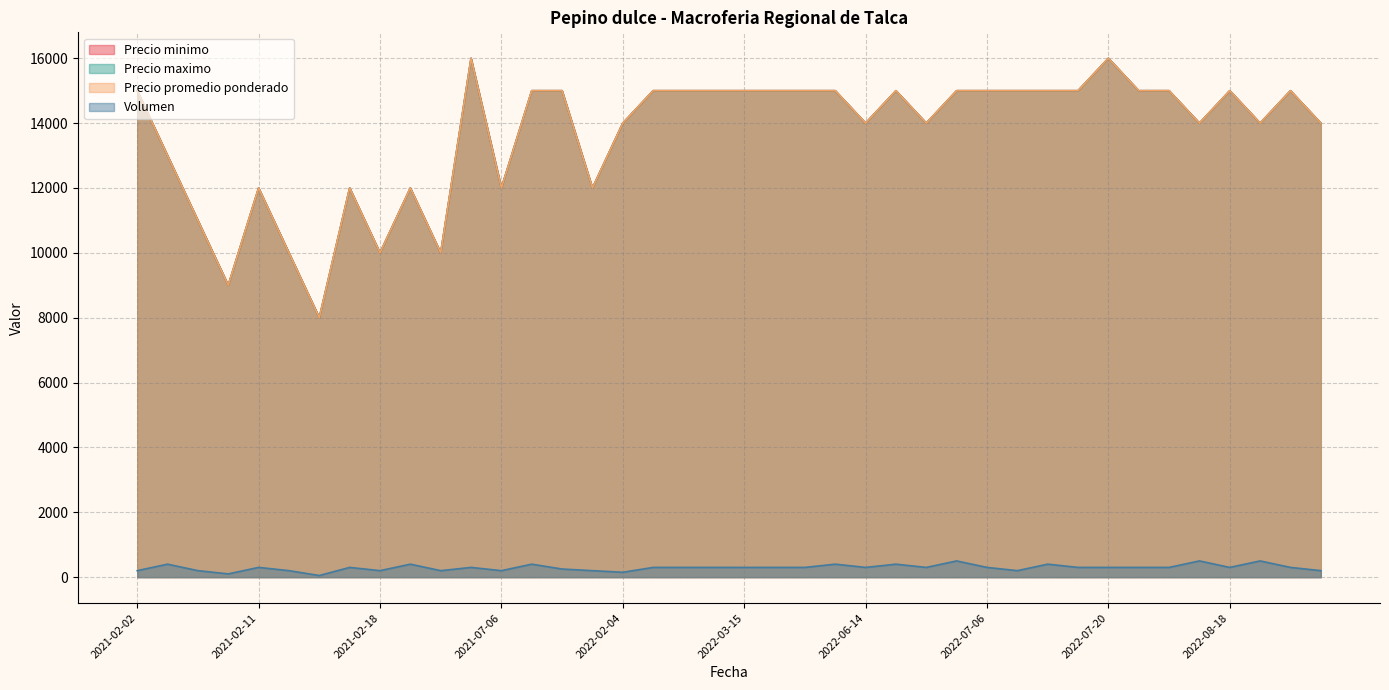

Between 2021-02-11 and 2022-03-15, which series saw the biggest shift?

Precio minimo